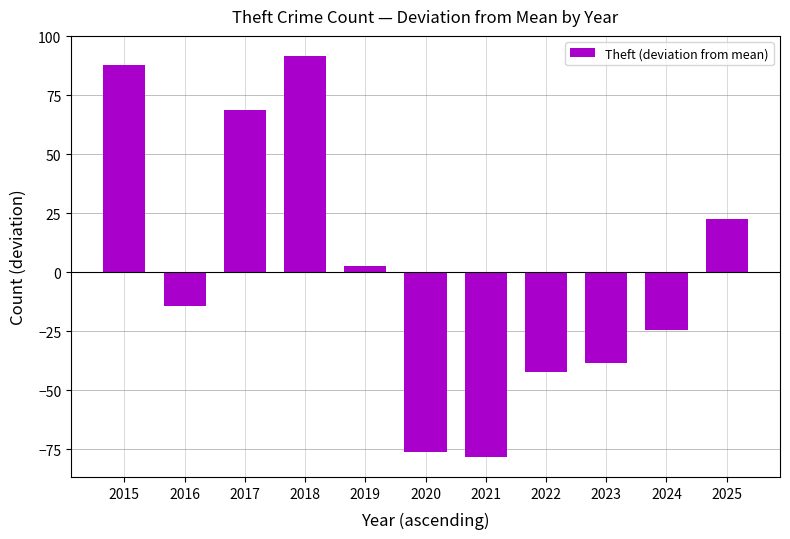

Where is the data nearest to the value 6?

2019